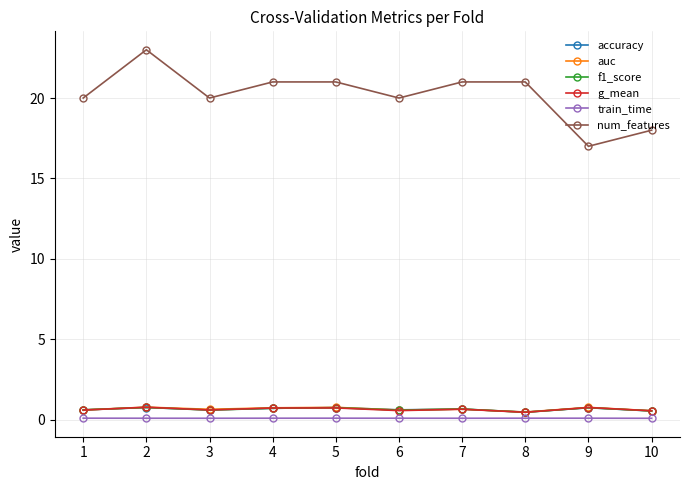

True or false: train_time and accuracy intersect in this chart.

False